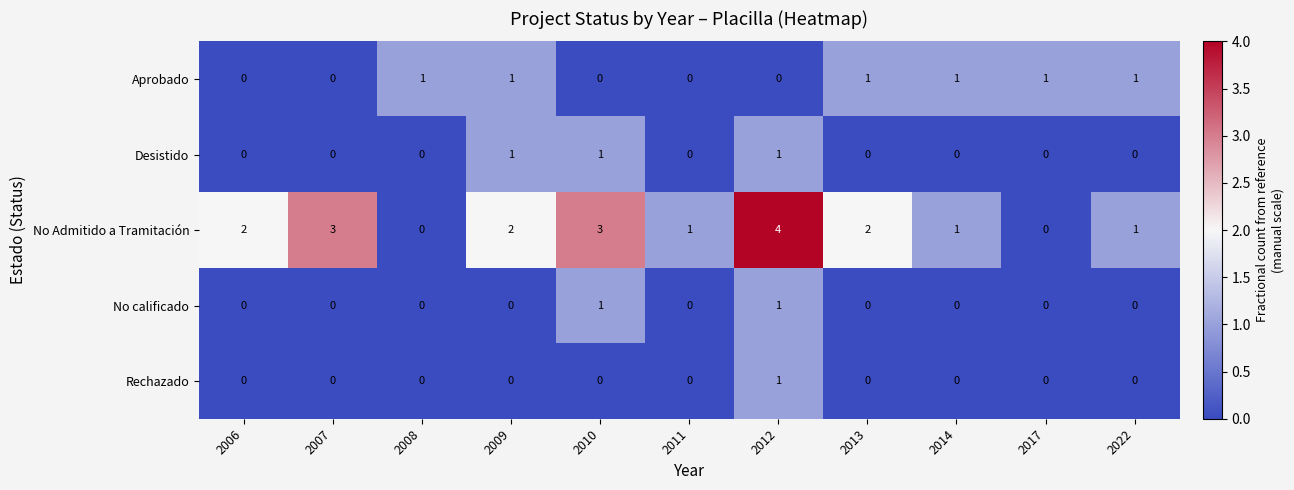

Which series has the largest total across all categories?

No Admitido a Tramitación